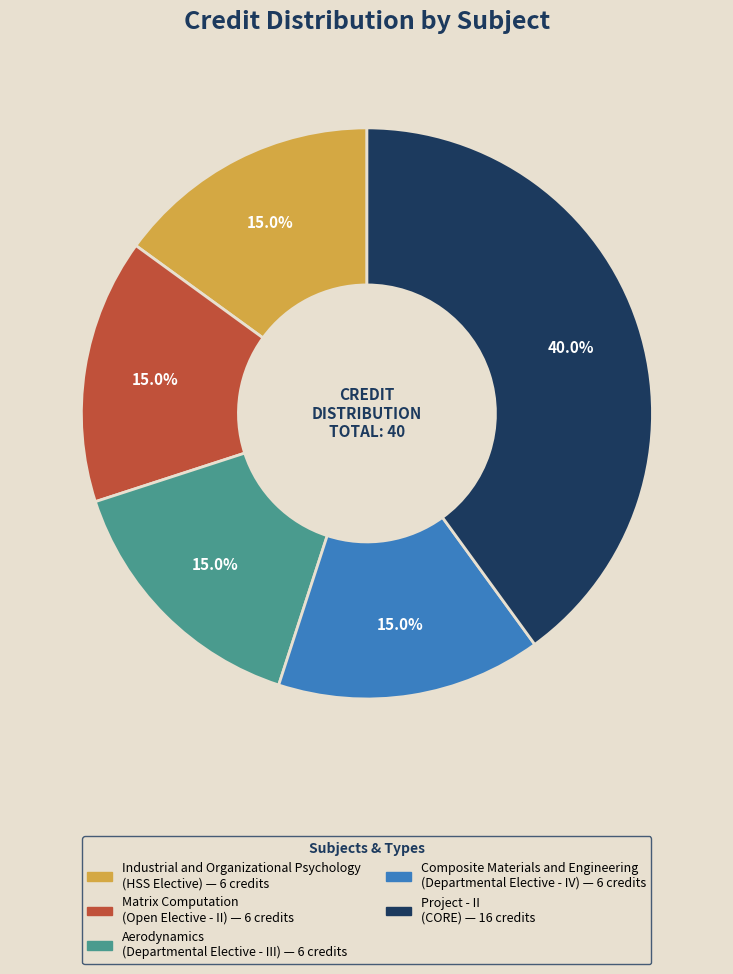

What is the ratio of the value at Composite Materials and Engineering to the value at Matrix Computation?

1.0